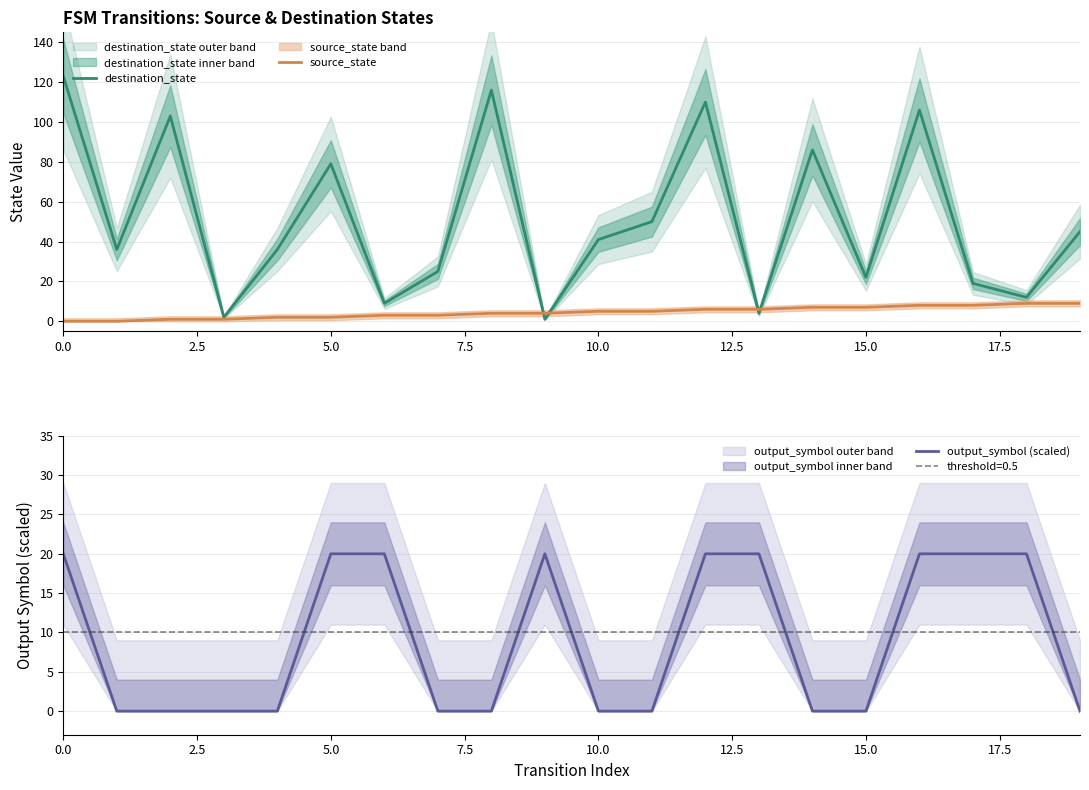

Which series has the largest total across all categories?

destination_state